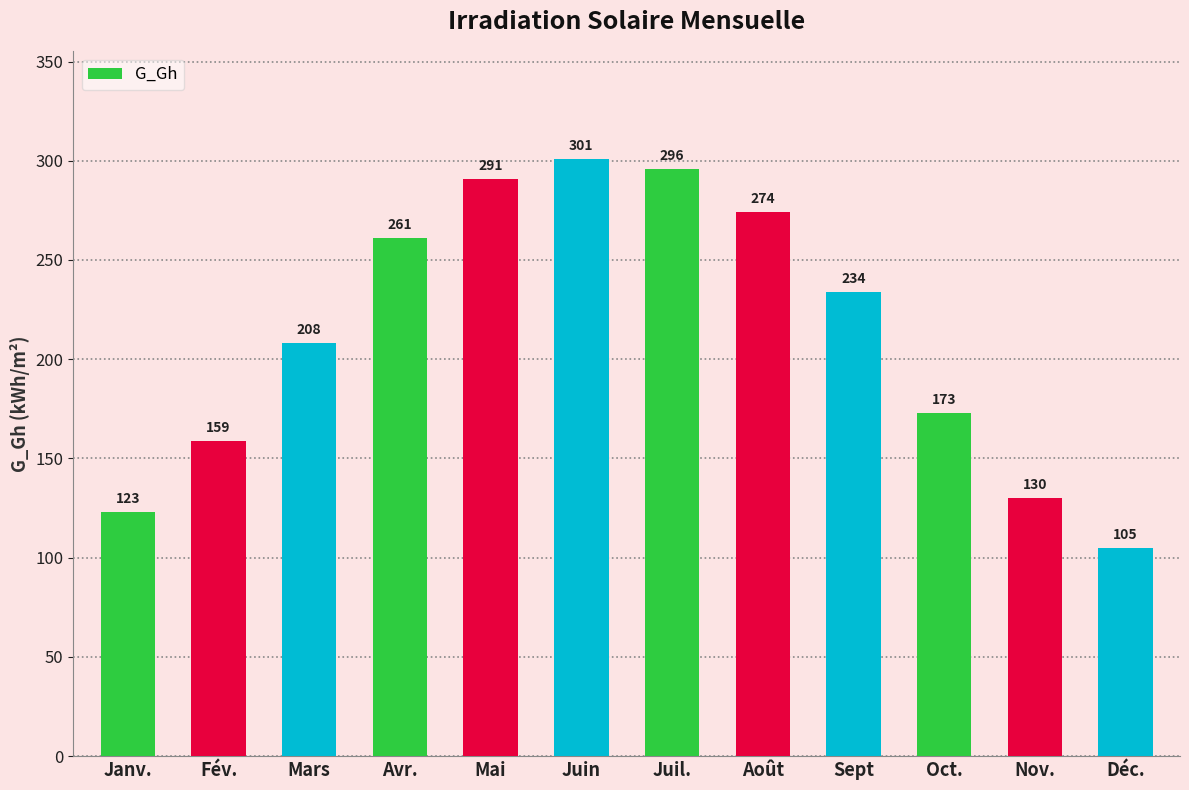

At which label does the data first exceed 234?

Avr.